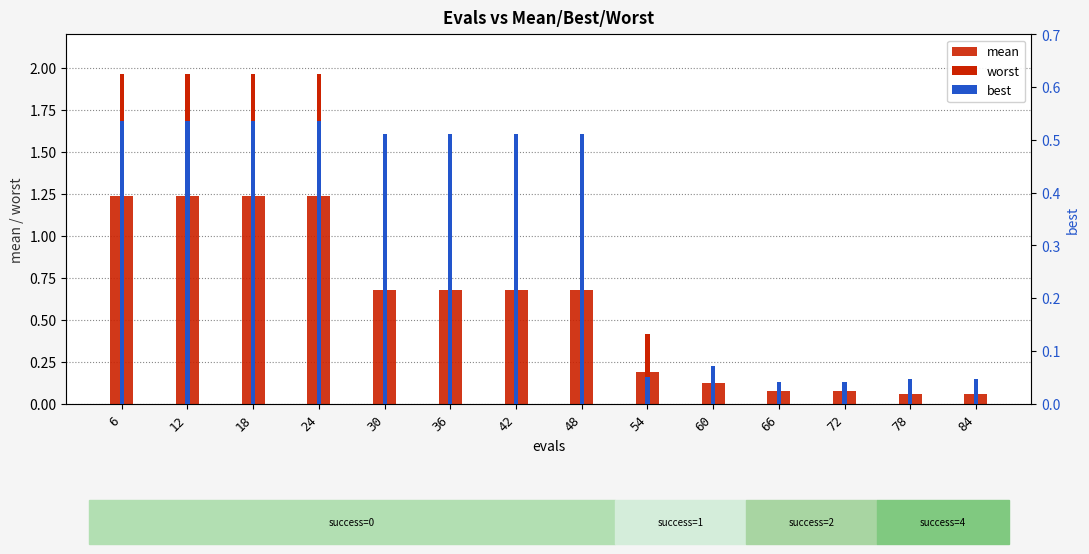

How many groups of bars are there?

14